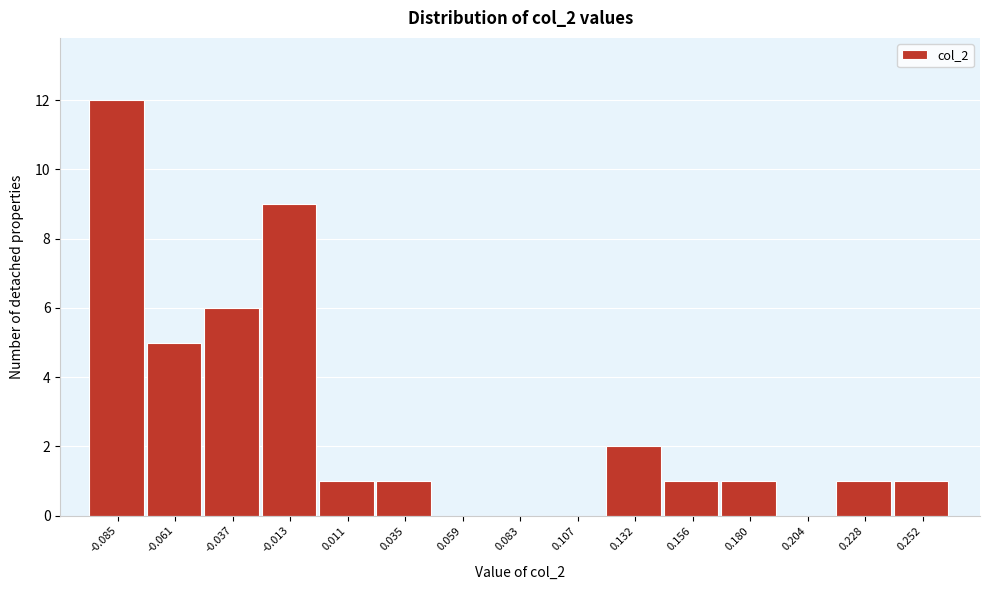

Reading left to right, what are all the values shown in this chart?

-0.085=12	-0.061=5	-0.037=6	-0.013=9	0.011=1	0.035=1	0.059=0	0.083=0	0.107=0	0.132=2	0.156=1	0.180=1	0.204=0	0.228=1	0.252=1